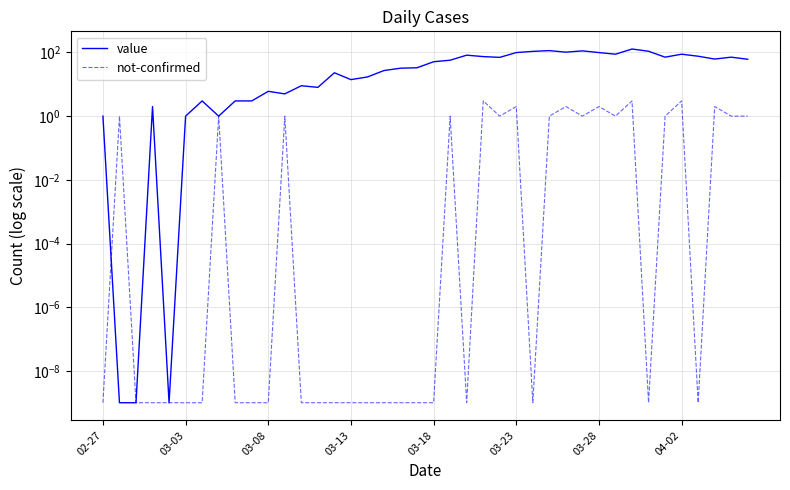

Count the number of categories in the chart.

40